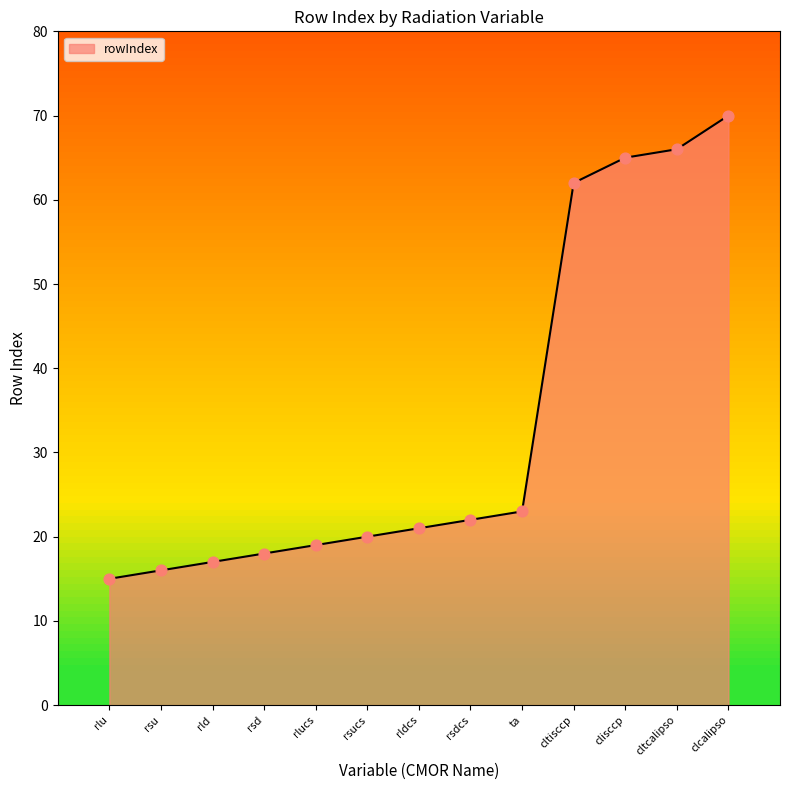

Which has a higher value, rsd or clisccp?

clisccp